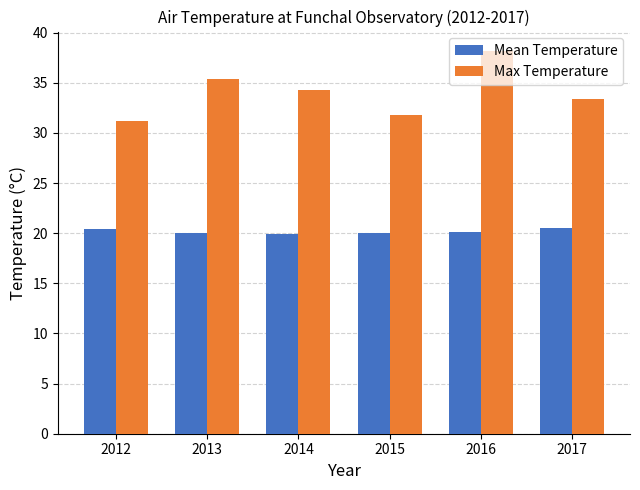

List the labels in order of Max Temperature value, largest first.

2016, 2013, 2014, 2017, 2015, 2012